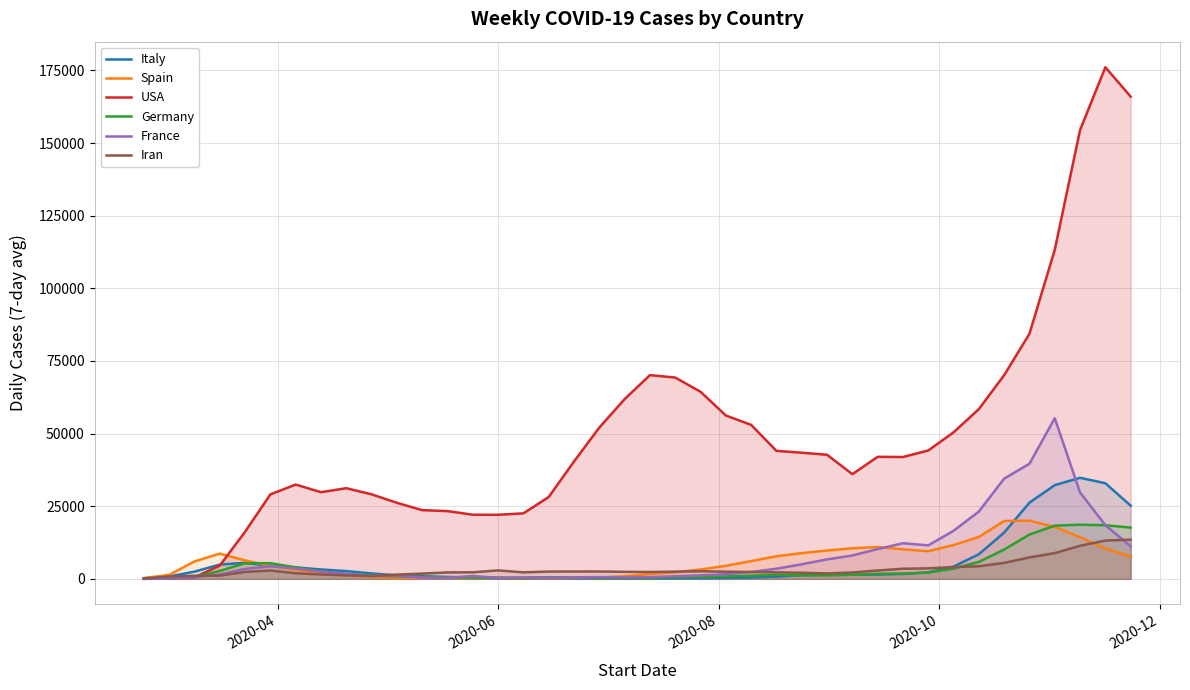

What is the maximum value for Germany?

18633.9